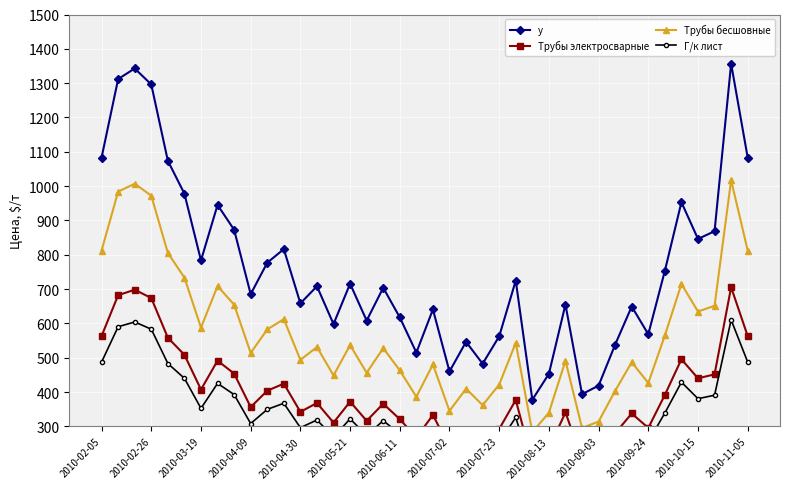

What is the approximate value of Трубы бесшовные at 28?

491.3